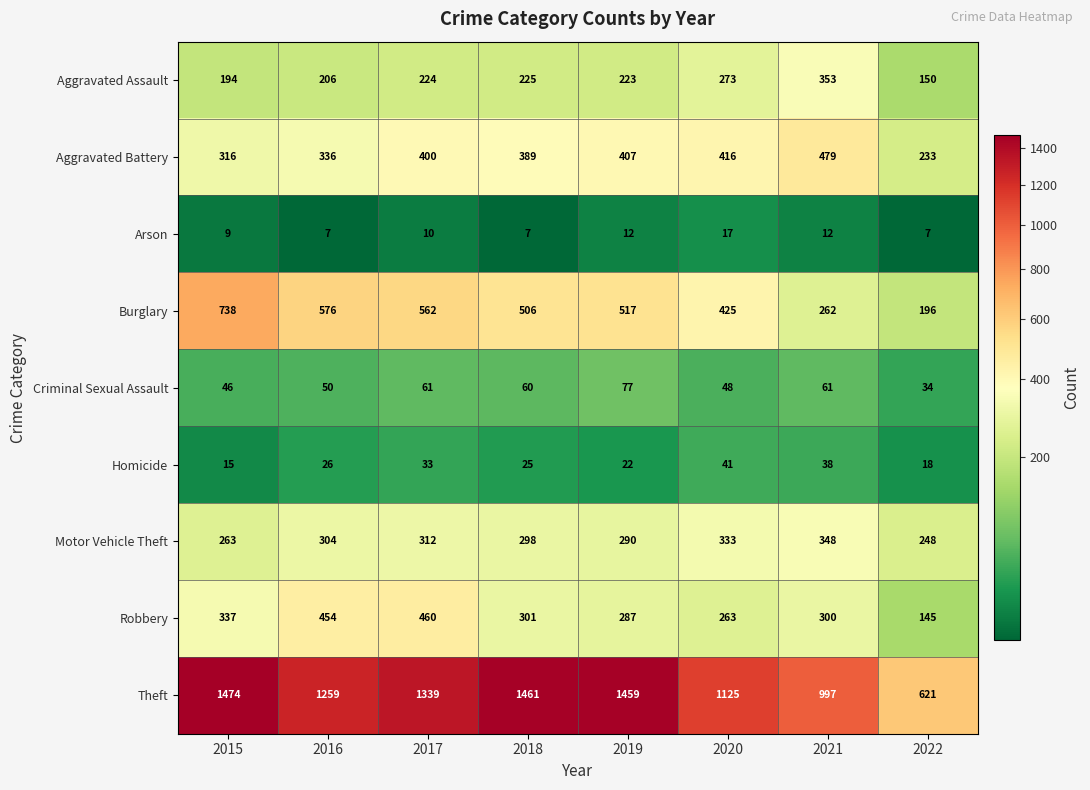

At which category does the chart reach its peak across all series?

2015